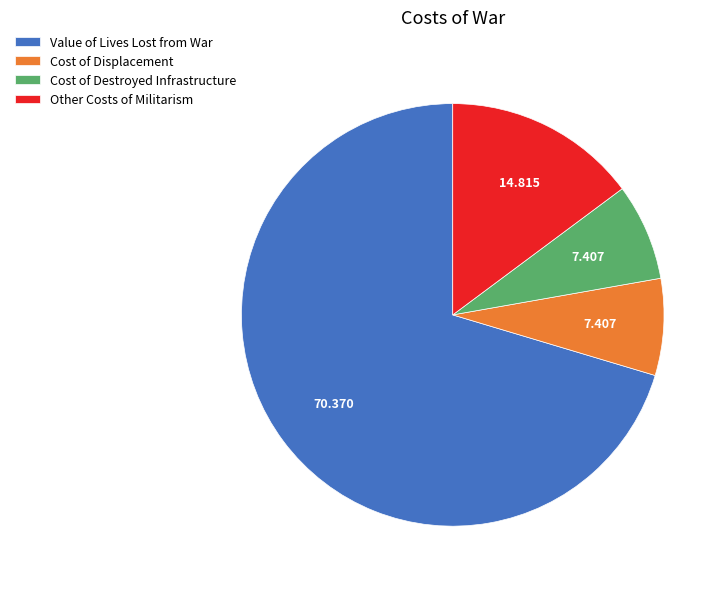

Count the number of slices in the pie.

4